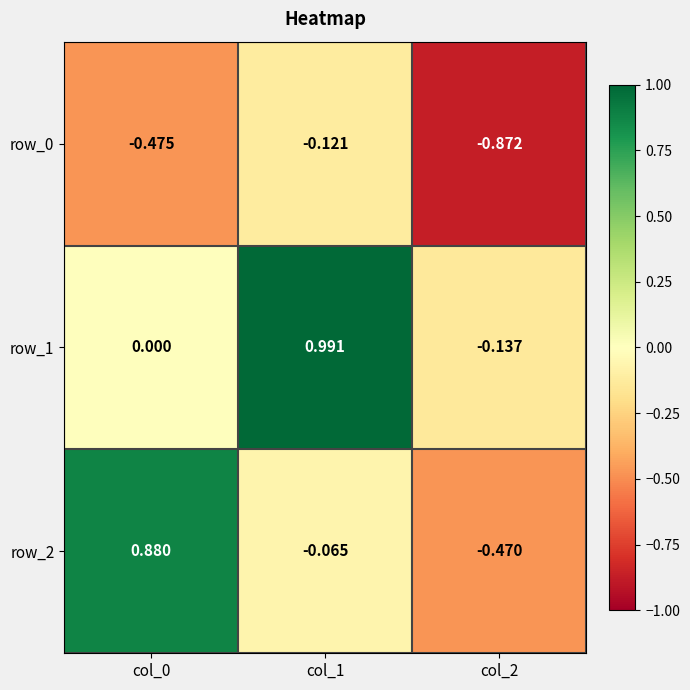

At which label does row_2 reach its minimum?

col_2